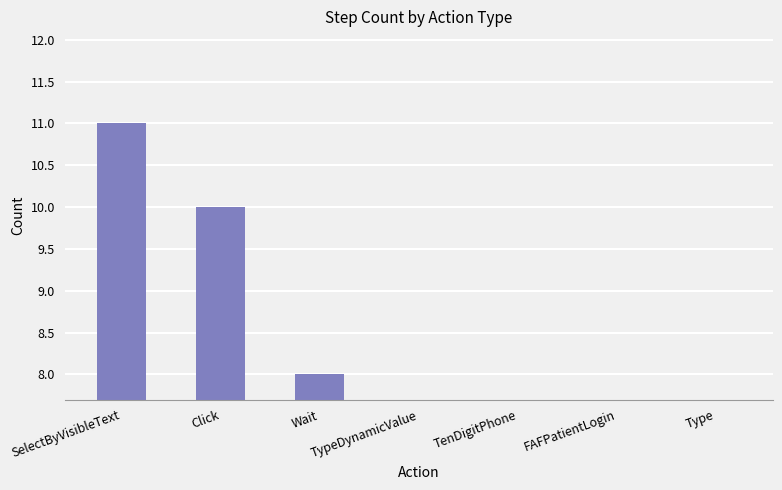

What is the approximate value at Click?

10